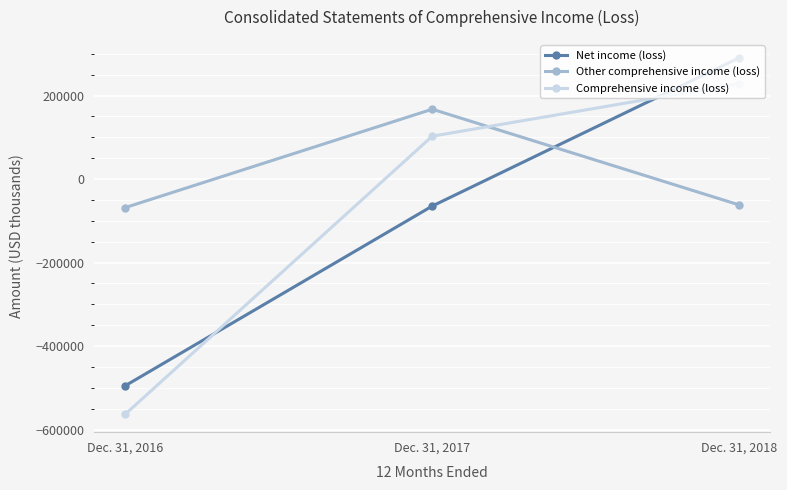

Reading right to left, list all the values displayed in this chart.

Net income (loss): Dec. 31, 2018=290726	Dec. 31, 2017=-64613	Dec. 31, 2016=-495175
Other comprehensive income (loss): Dec. 31, 2018=-62017	Dec. 31, 2017=167368	Dec. 31, 2016=-68329
Comprehensive income (loss): Dec. 31, 2018=228709	Dec. 31, 2017=102755	Dec. 31, 2016=-563504